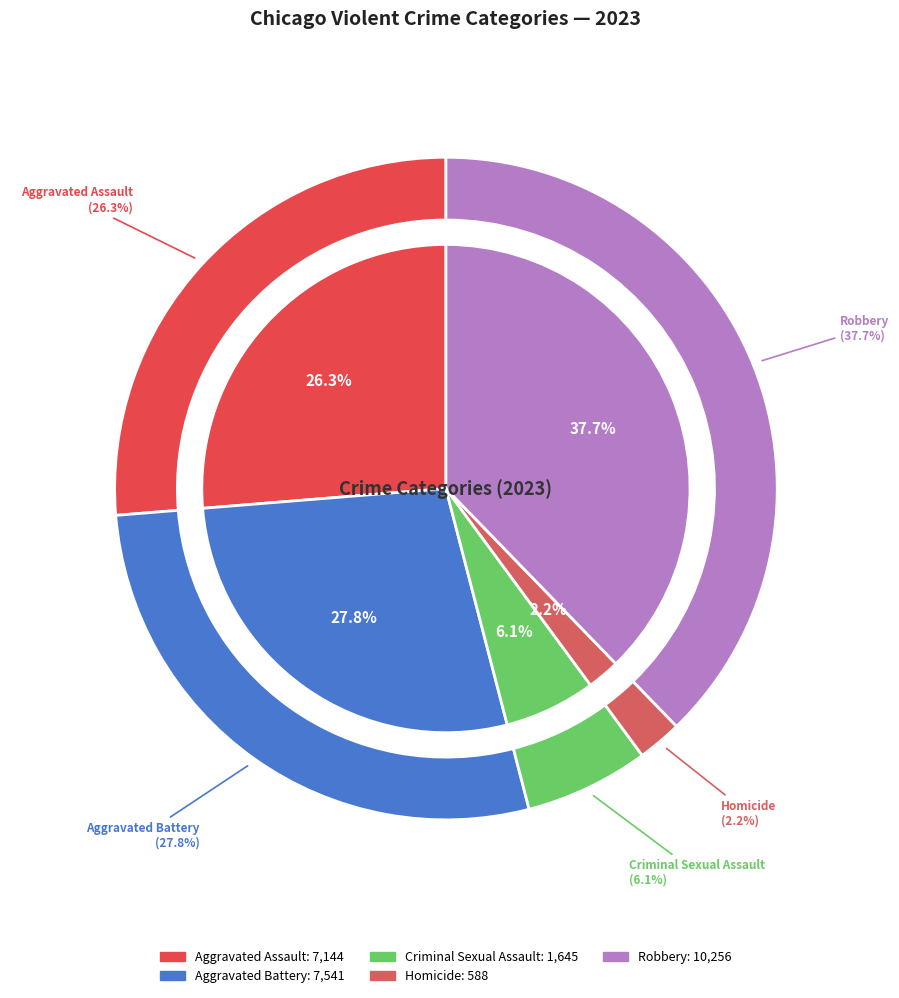

What is the change in value from Aggravated Assault to Criminal Sexual Assault?

-5499